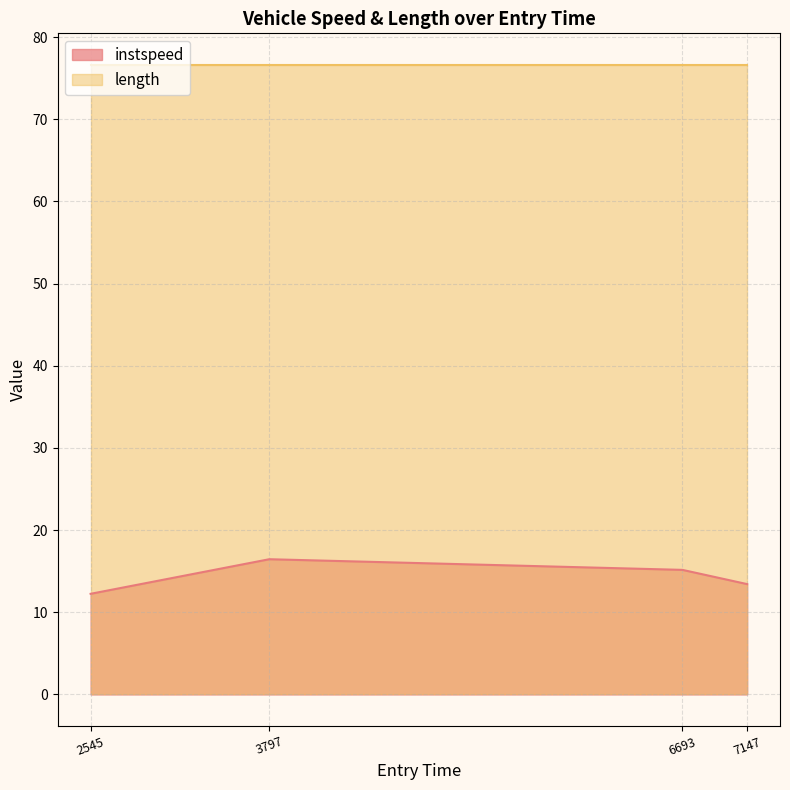

What is the smallest value displayed?

12.2